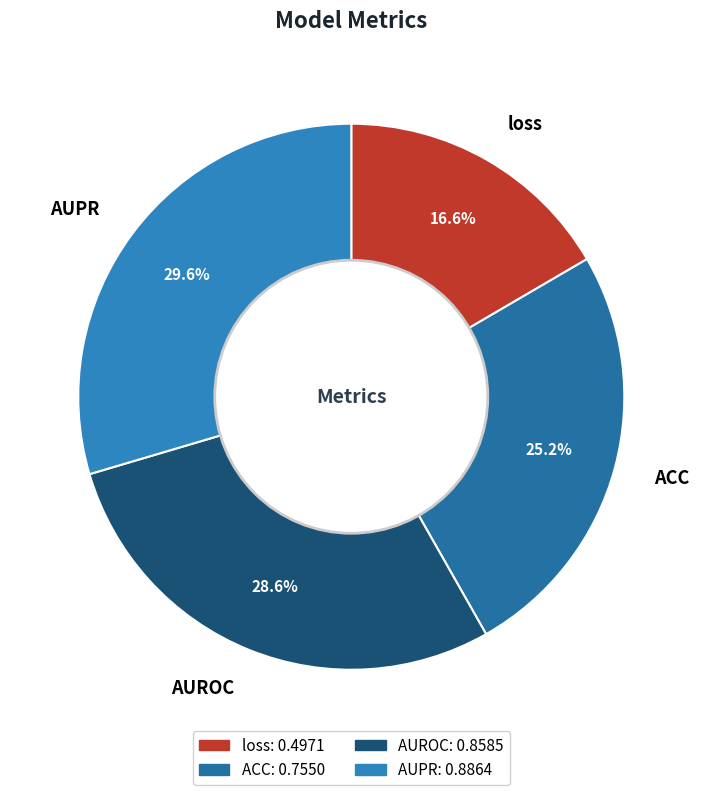

Between loss and AUPR, which is larger?

AUPR